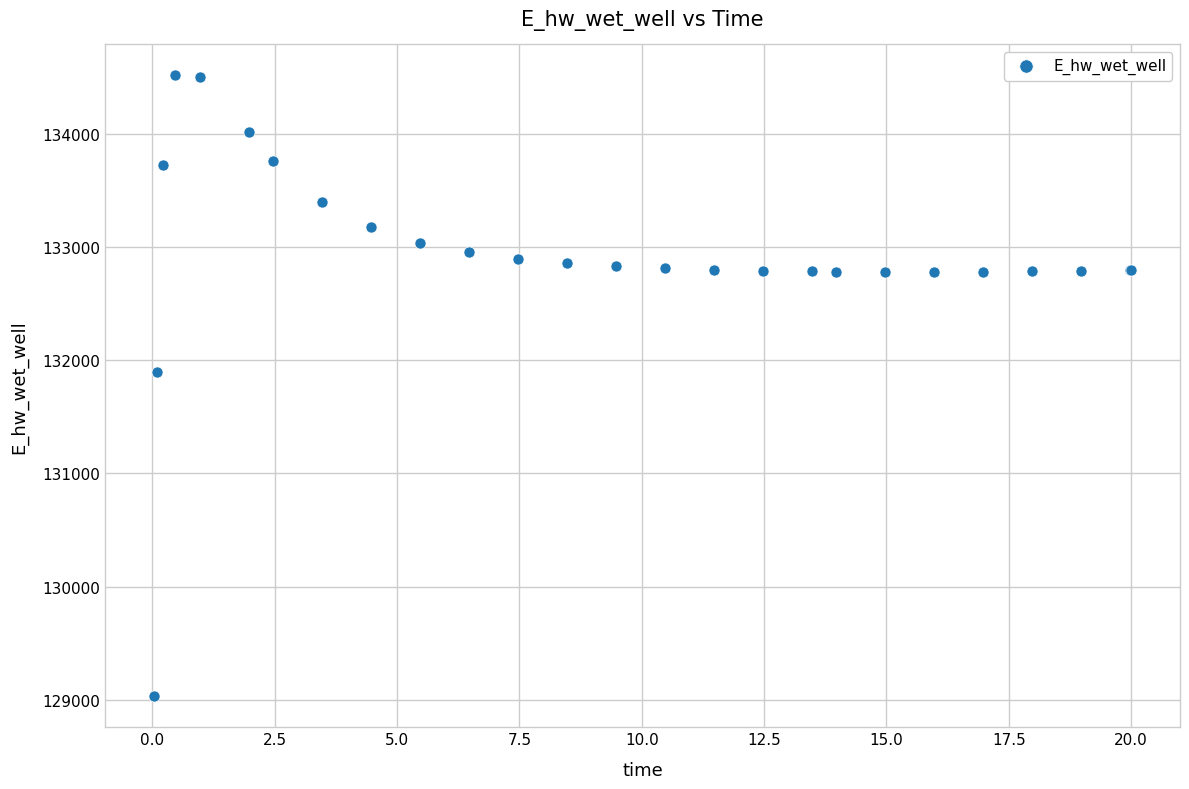

What Y value in the scatter plot is closest to 131774?

131893.9